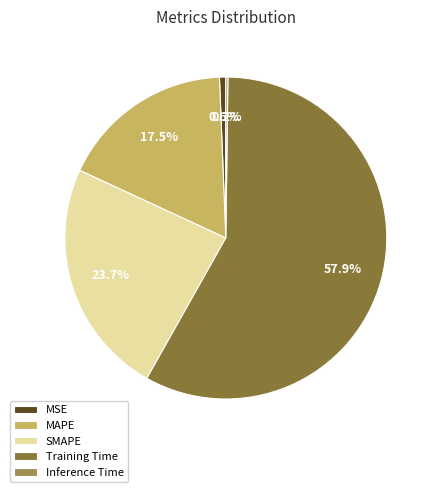

Rank the categories by value from lowest to highest.

Inference Time, MSE, MAPE, SMAPE, Training Time